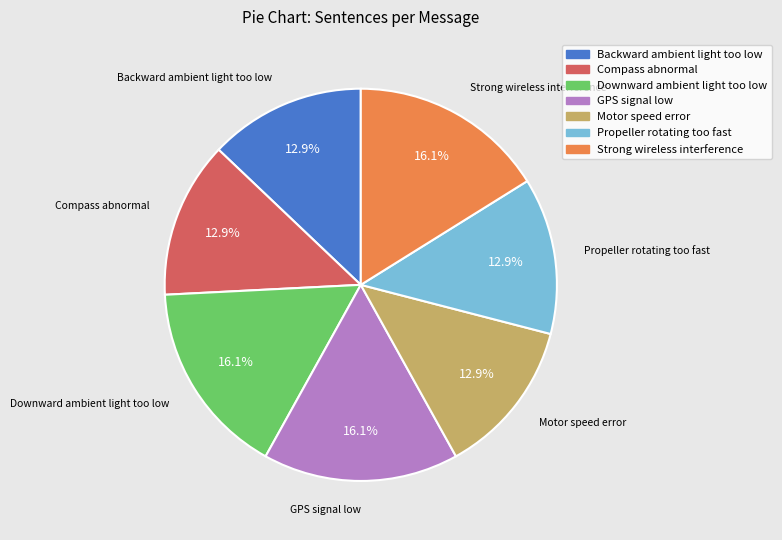

How many segments does this pie chart have?

7